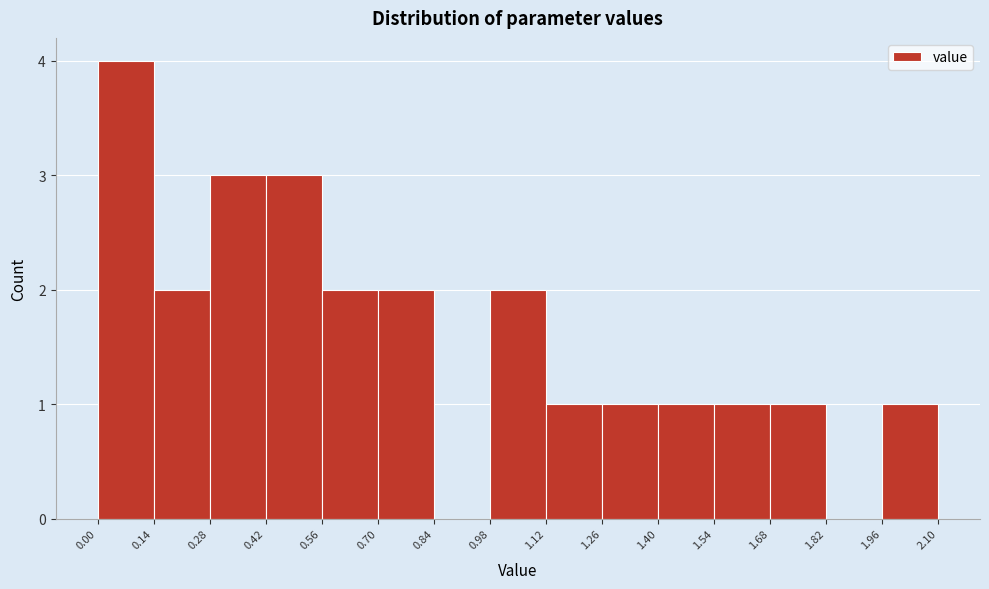

Reading left to right, list every bar in this chart as the range it spans on the x-axis followed by its height. The values are not printed on the chart, so give them approximately, as read against the axis.

0.00 to 0.14: 4
0.14 to 0.28: 2
0.28 to 0.42: 3
0.42 to 0.56: 3
0.56 to 0.70: 2
0.70 to 0.84: 2
0.84 to 0.98: 0
0.98 to 1.12: 2
1.12 to 1.26: 1
1.26 to 1.40: 1
1.40 to 1.54: 1
1.54 to 1.68: 1
1.68 to 1.82: 1
1.82 to 1.96: 0
1.96 to 2.10: 1